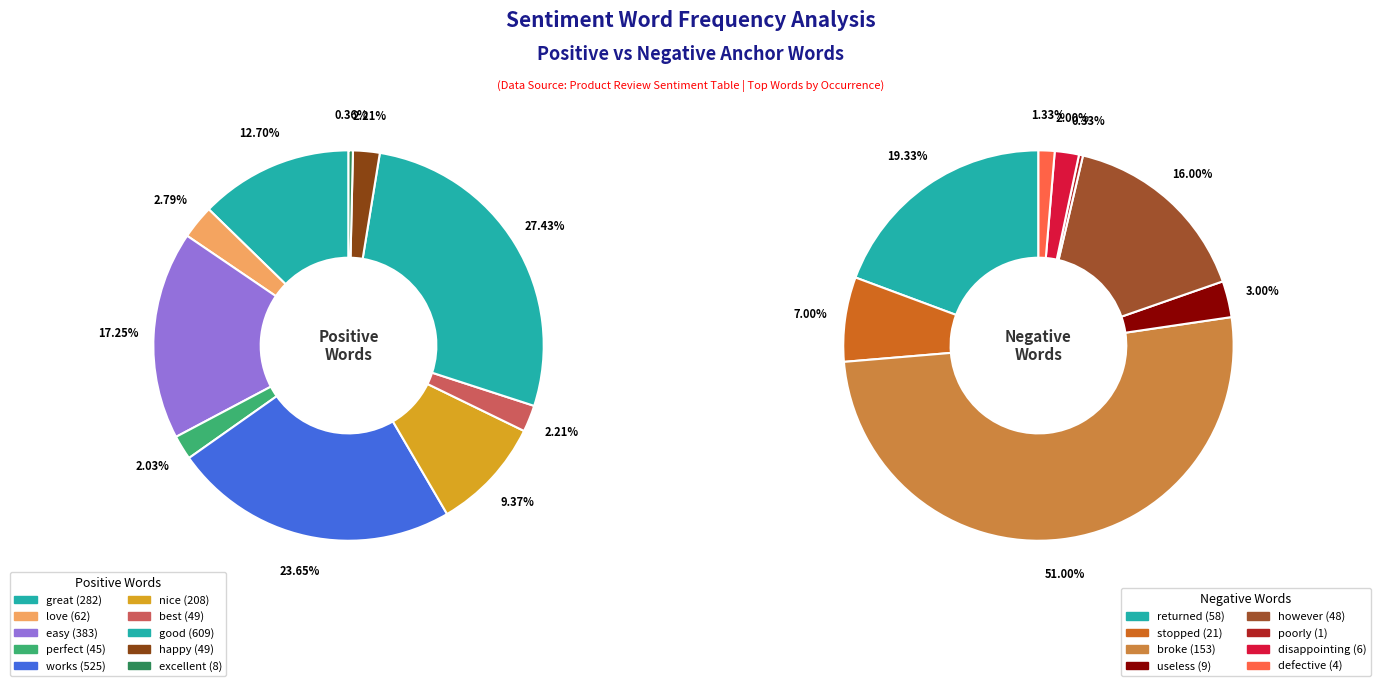

Rank the categories by value from highest to lowest.

good, works, easy, great, nice, love, best, happy, perfect, excellent